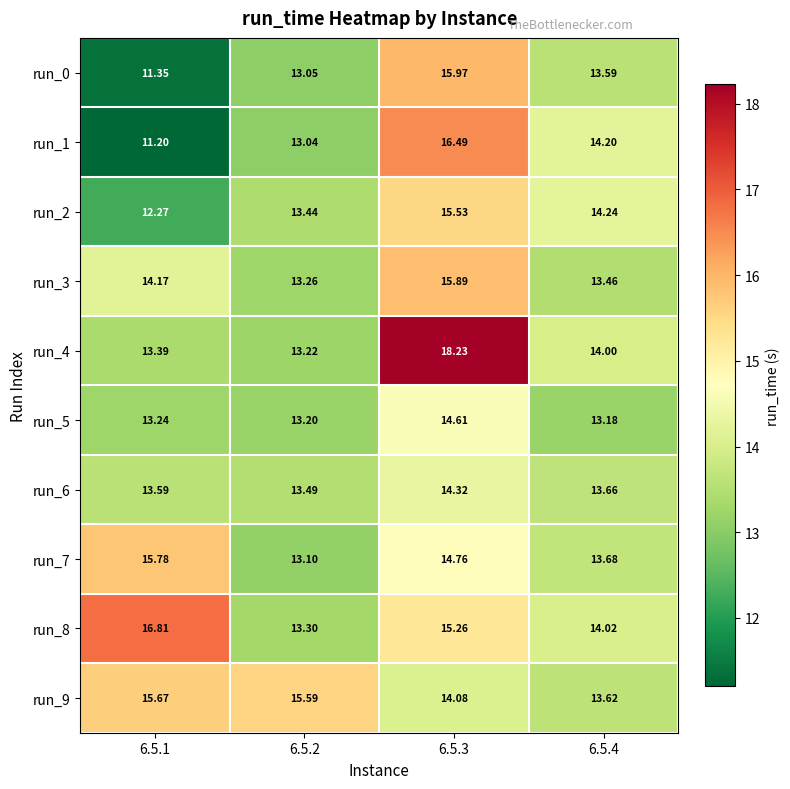

At how many categories does at least one series exceed 17?

1